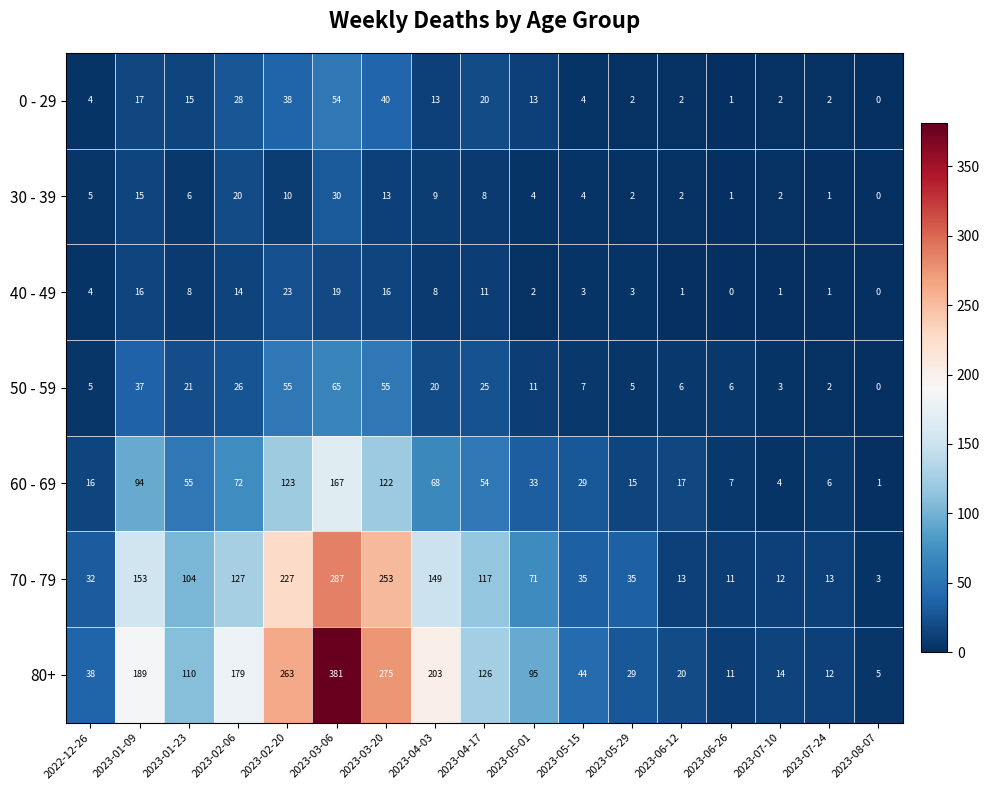

Count the number of data series in this chart.

7